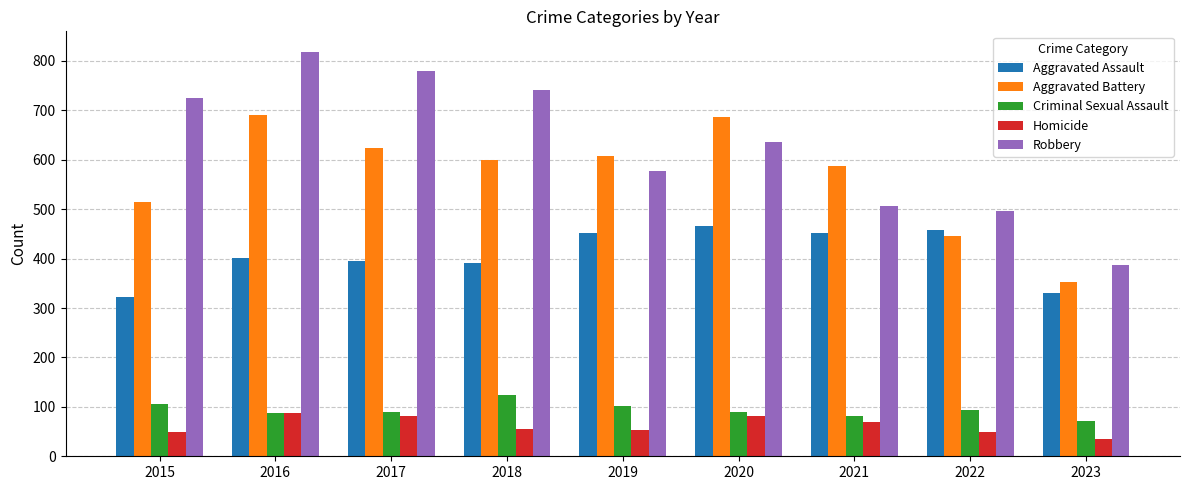

What are all the series names shown in the legend?

Aggravated Assault, Aggravated Battery, Criminal Sexual Assault, Homicide, Robbery